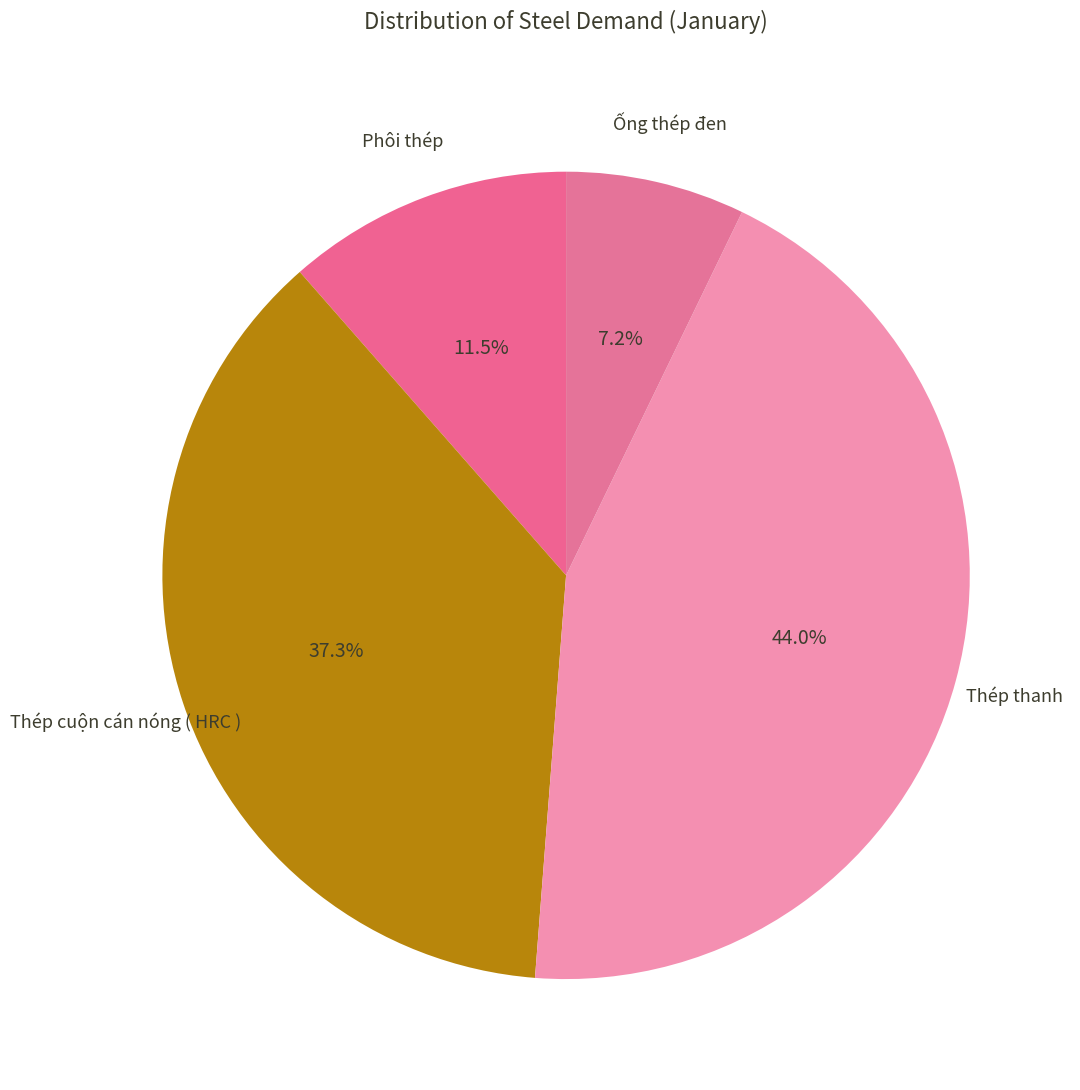

True or false: Thép thanh accounts for 37% of the total.

False